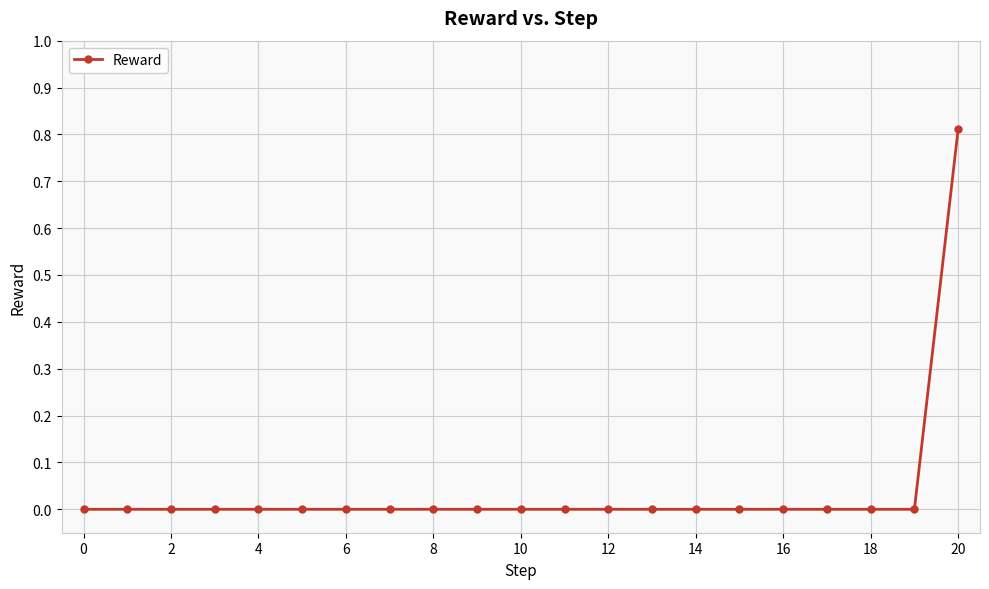

How many lines are shown in the chart?

1